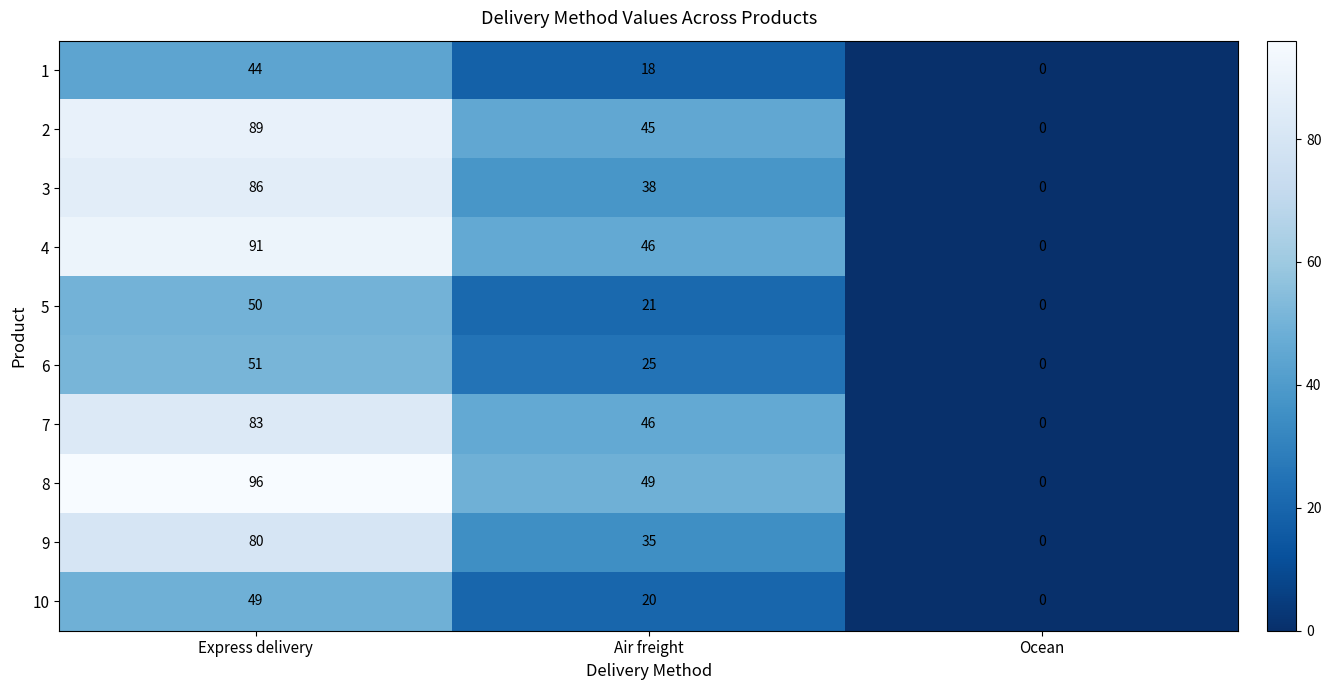

At which category is the sum across all series the highest?

Express delivery